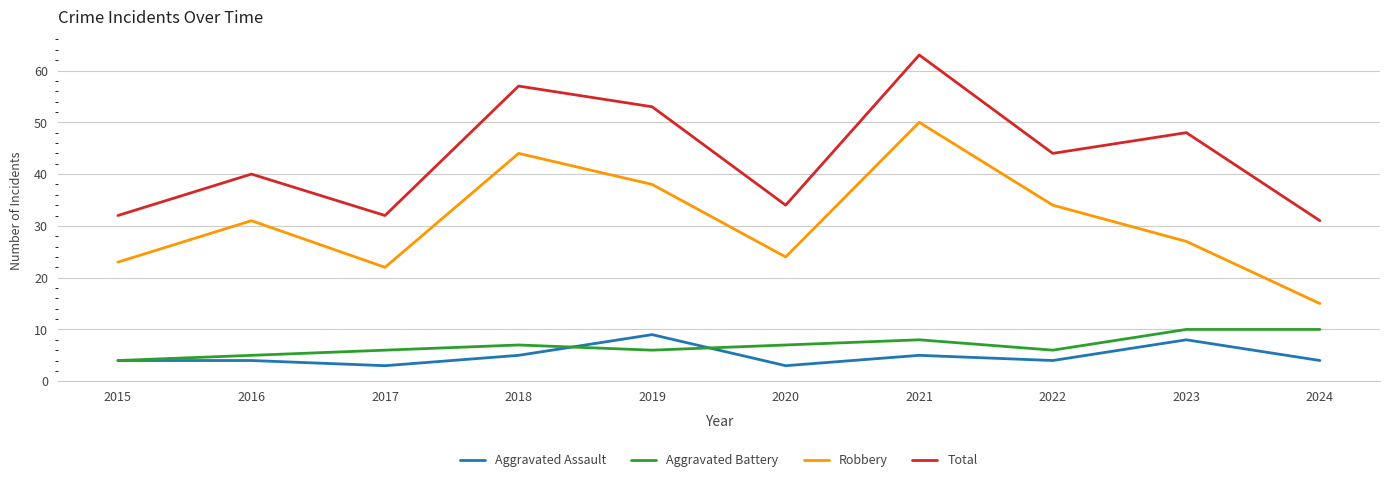

True or false: Aggravated Assault and Robbery cross at least once.

False